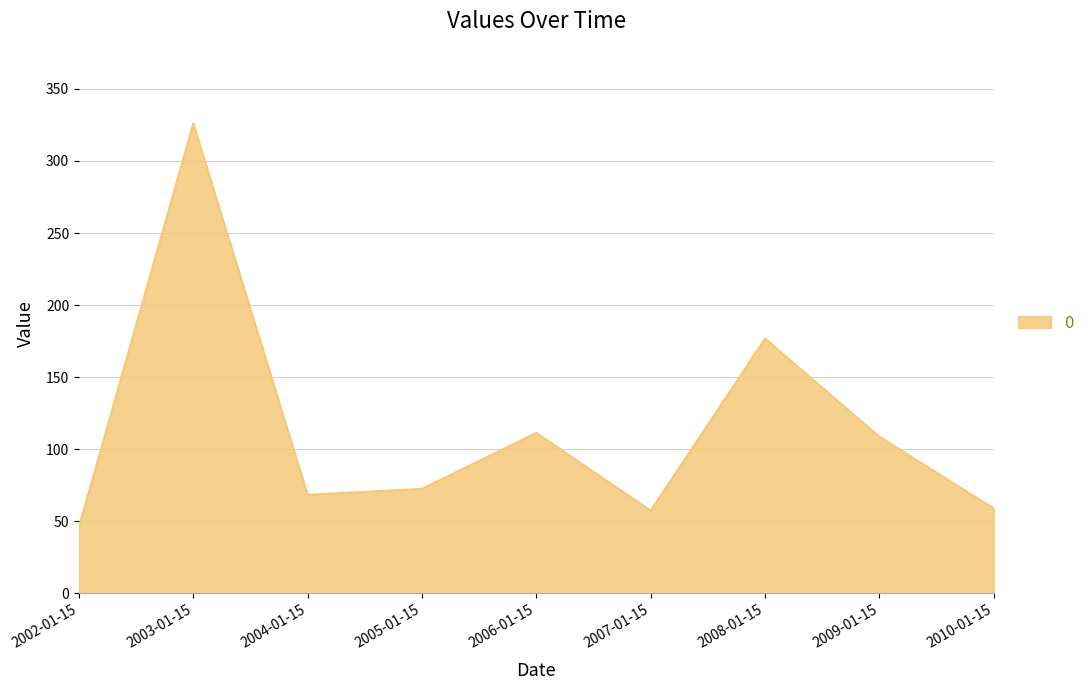

How many interior local valleys (lower than both neighbors) does the data have?

2